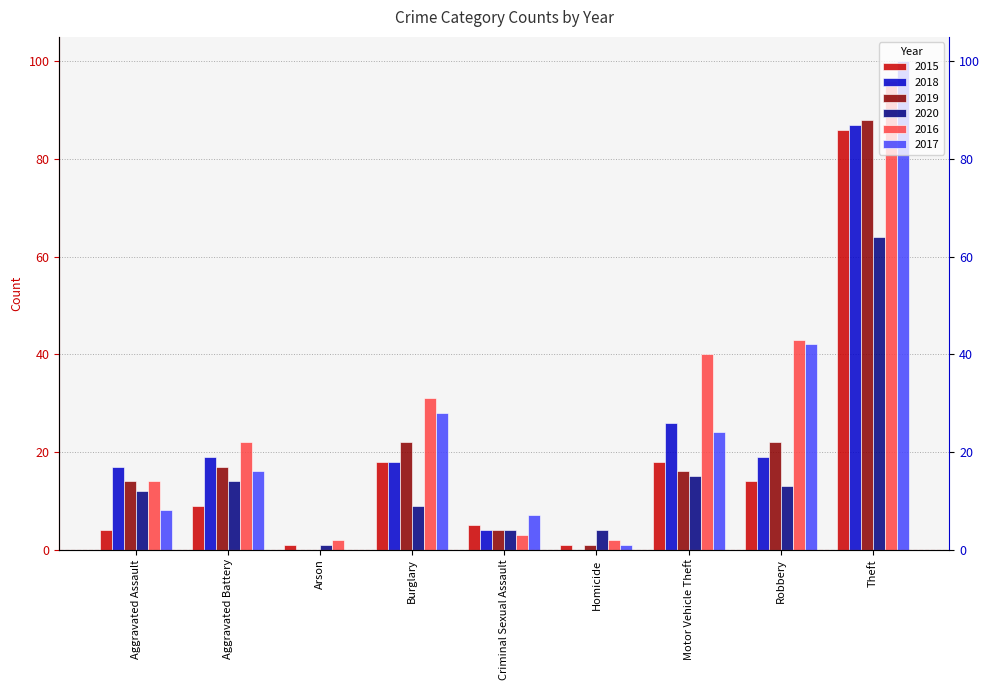

Reading right to left, list all the values displayed in this chart.

2015: Theft=86	Robbery=14	Motor Vehicle Theft=18	Homicide=1	Criminal Sexual Assault=5	Burglary=18	Arson=1	Aggravated Battery=9	Aggravated Assault=4
2018: Theft=87	Robbery=19	Motor Vehicle Theft=26	Homicide=0	Criminal Sexual Assault=4	Burglary=18	Arson=0	Aggravated Battery=19	Aggravated Assault=17
2019: Theft=88	Robbery=22	Motor Vehicle Theft=16	Homicide=1	Criminal Sexual Assault=4	Burglary=22	Arson=0	Aggravated Battery=17	Aggravated Assault=14
2020: Theft=64	Robbery=13	Motor Vehicle Theft=15	Homicide=4	Criminal Sexual Assault=4	Burglary=9	Arson=1	Aggravated Battery=14	Aggravated Assault=12
2016: Theft=96	Robbery=43	Motor Vehicle Theft=40	Homicide=2	Criminal Sexual Assault=3	Burglary=31	Arson=2	Aggravated Battery=22	Aggravated Assault=14
2017: Theft=100	Robbery=42	Motor Vehicle Theft=24	Homicide=1	Criminal Sexual Assault=7	Burglary=28	Arson=0	Aggravated Battery=16	Aggravated Assault=8